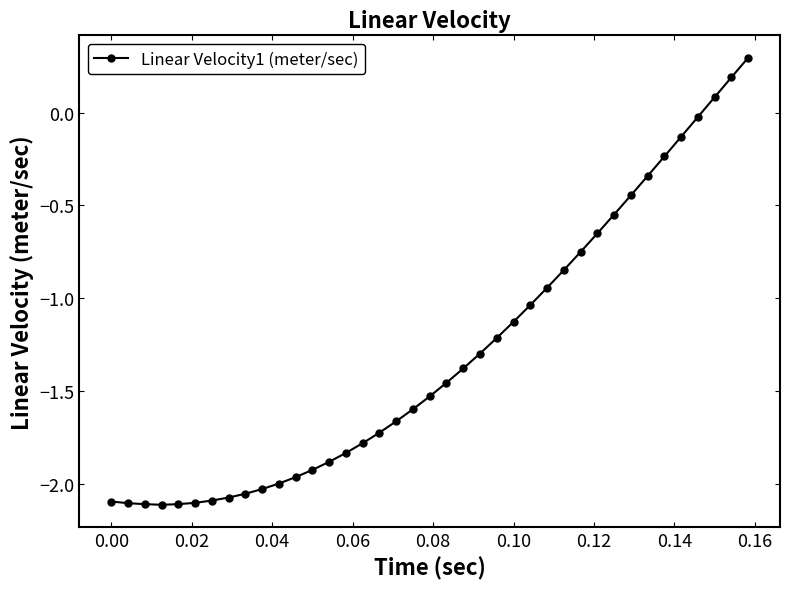

What is the average value?

-1.3